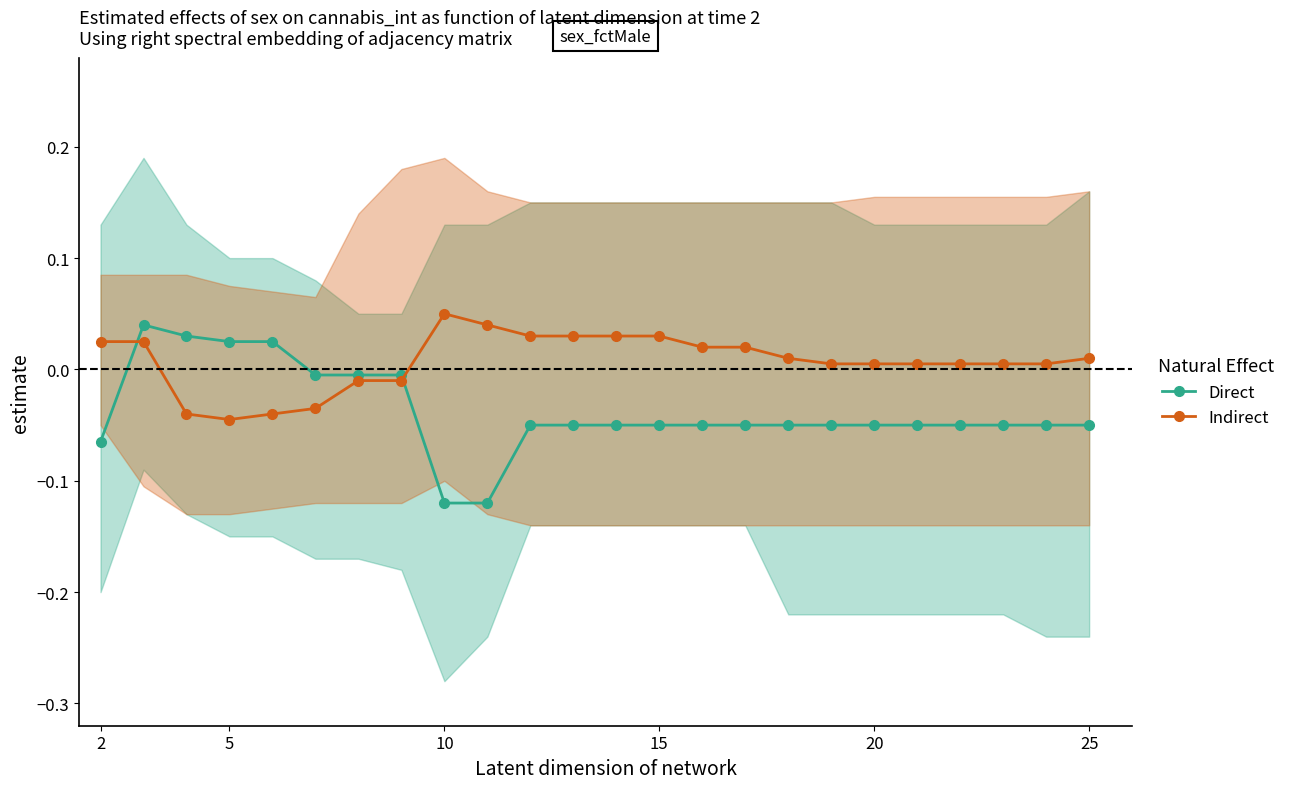

Is the value of Direct at 17 greater than the value of Indirect at 20?

No